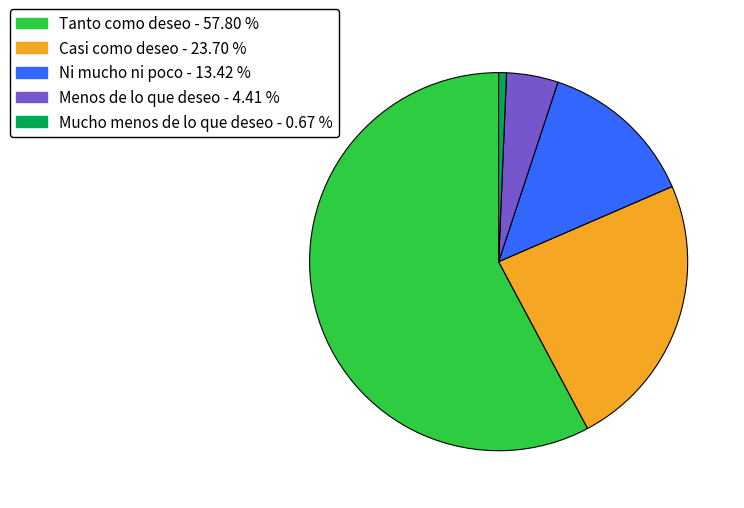

Does any single category account for the majority?

Yes